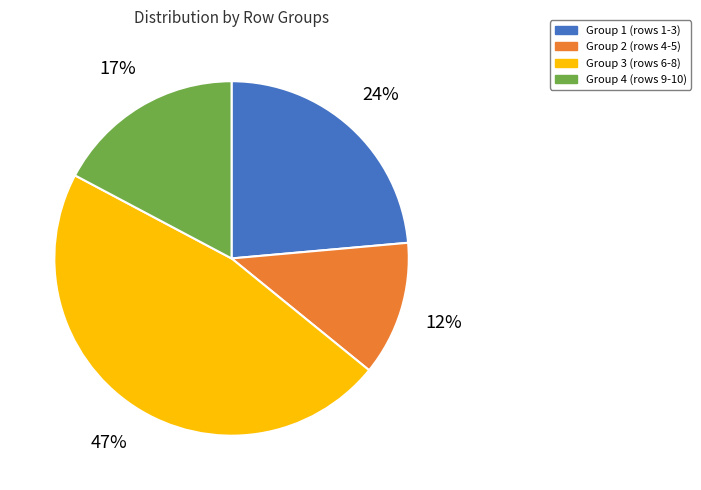

How many slices are in this pie chart?

4